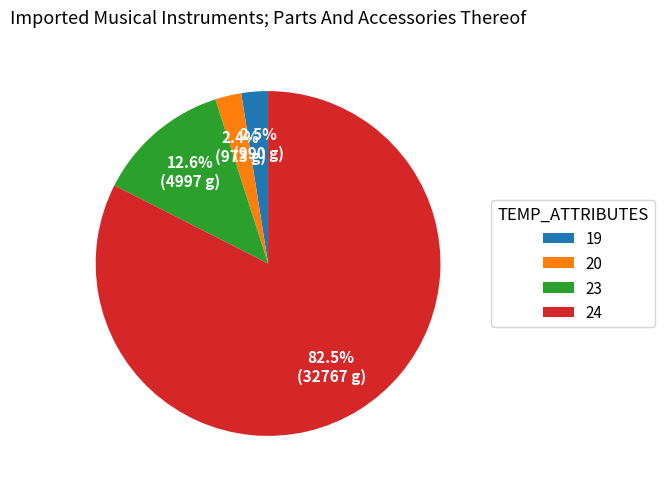

Which has a higher value, 23 or 20?

23